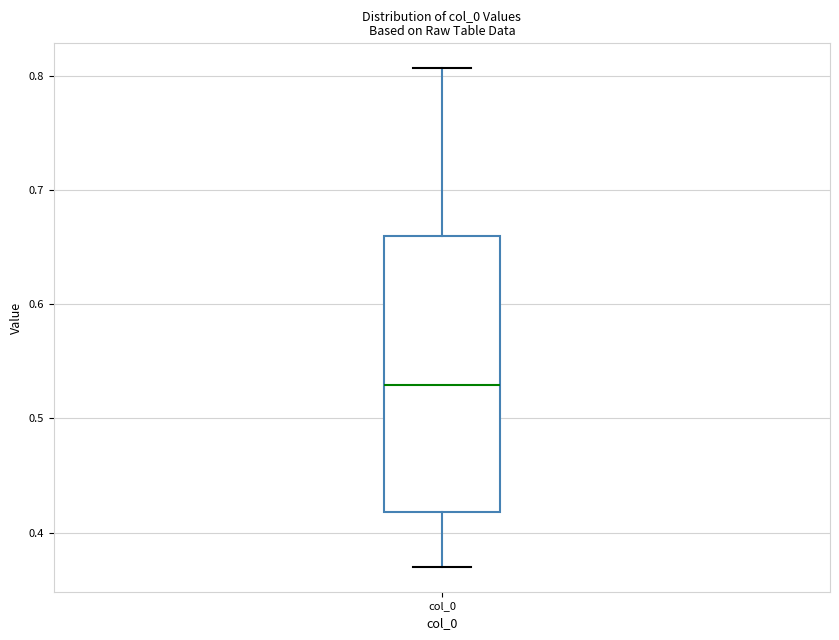

Transcribe this box plot: give where the median line is, the range the box spans, and where the two whiskers end, as read against the y-axis. The values are not printed on the chart, so give them approximately, as read against the axis.

median 0.53, box 0.42 to 0.66, whiskers 0.37 to 0.81